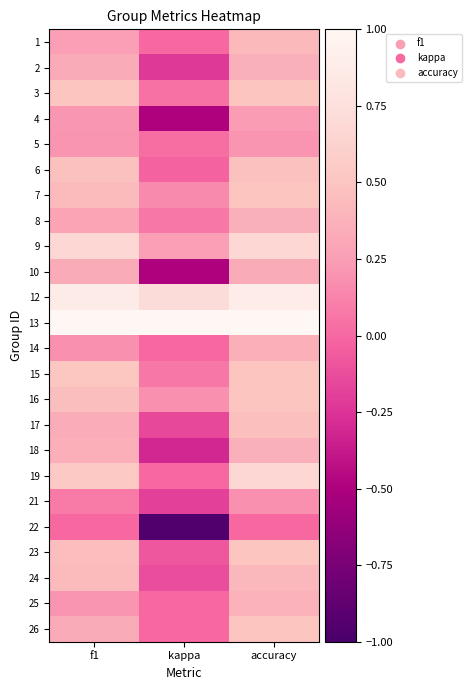

Reading left to right, transcribe all the data shown in this chart.

1: f1=0.3	kappa=0.0	accuracy=0.4
2: f1=0.3	kappa=-0.2	accuracy=0.4
3: f1=0.5	kappa=0.0	accuracy=0.5
4: f1=0.2	kappa=-0.5	accuracy=0.2
5: f1=0.2	kappa=0.0	accuracy=0.2
6: f1=0.5	kappa=-0.0	accuracy=0.5
7: f1=0.4	kappa=0.2	accuracy=0.5
8: f1=0.3	kappa=0.1	accuracy=0.4
9: f1=0.7	kappa=0.2	accuracy=0.7
10: f1=0.3	kappa=-0.5	accuracy=0.3
12: f1=0.9	kappa=0.7	accuracy=0.9
13: f1=1.0	kappa=1.0	accuracy=1.0
14: f1=0.2	kappa=0.0	accuracy=0.4
15: f1=0.5	kappa=0.1	accuracy=0.5
16: f1=0.5	kappa=0.2	accuracy=0.5
17: f1=0.3	kappa=-0.2	accuracy=0.5
18: f1=0.4	kappa=-0.3	accuracy=0.4
19: f1=0.5	kappa=0.0	accuracy=0.7
21: f1=0.1	kappa=-0.2	accuracy=0.2
22: f1=0.0	kappa=-1.0	accuracy=0.0
23: f1=0.4	kappa=-0.1	accuracy=0.5
24: f1=0.4	kappa=-0.1	accuracy=0.4
25: f1=0.2	kappa=0.0	accuracy=0.4
26: f1=0.3	kappa=0.0	accuracy=0.5